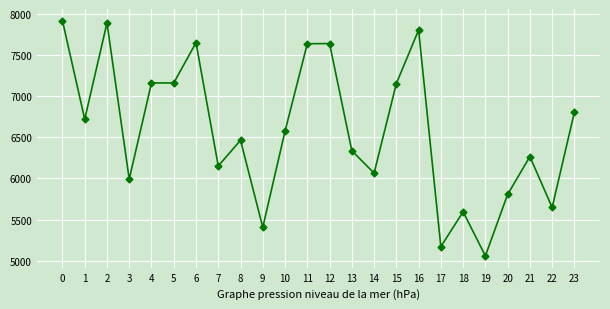

What is the value of the 18th point from the left?

5171